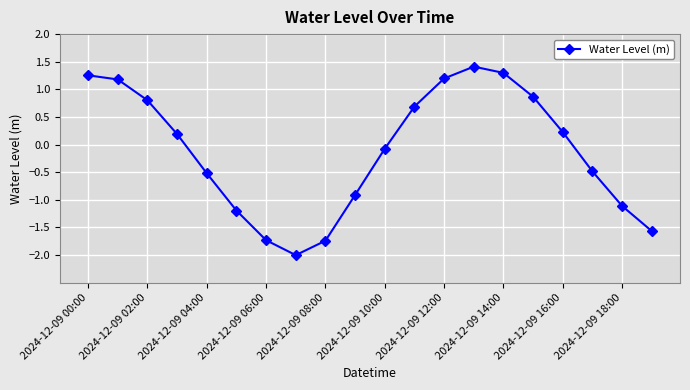

How many points are lower than both their immediate neighbors (excluding endpoints)?

1